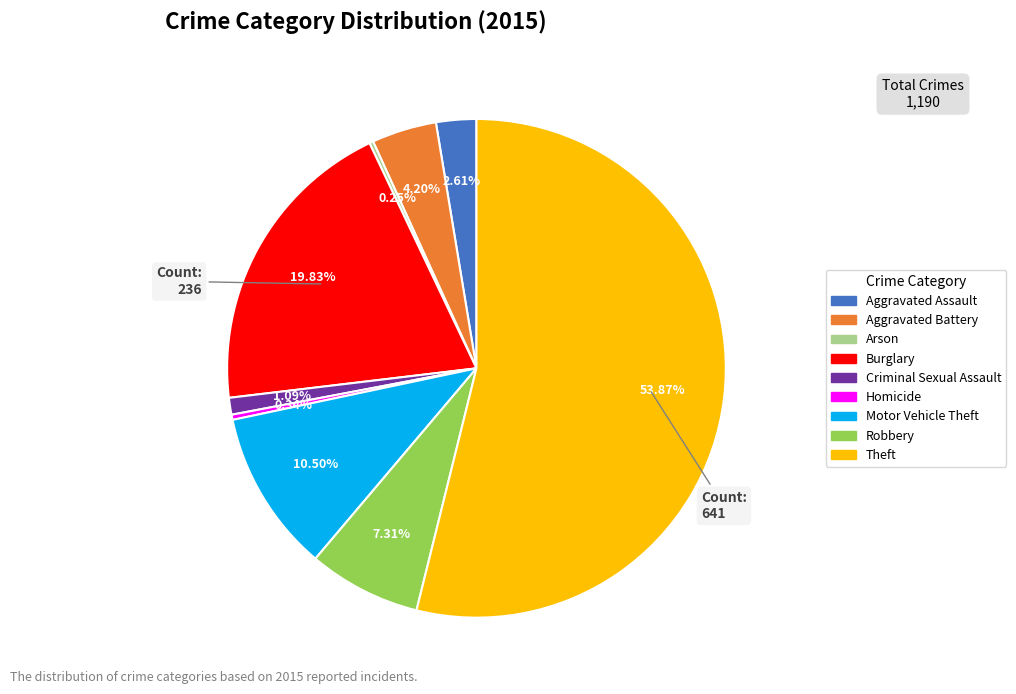

To the nearest percent, what percentage of the pie is Aggravated Assault?

3%